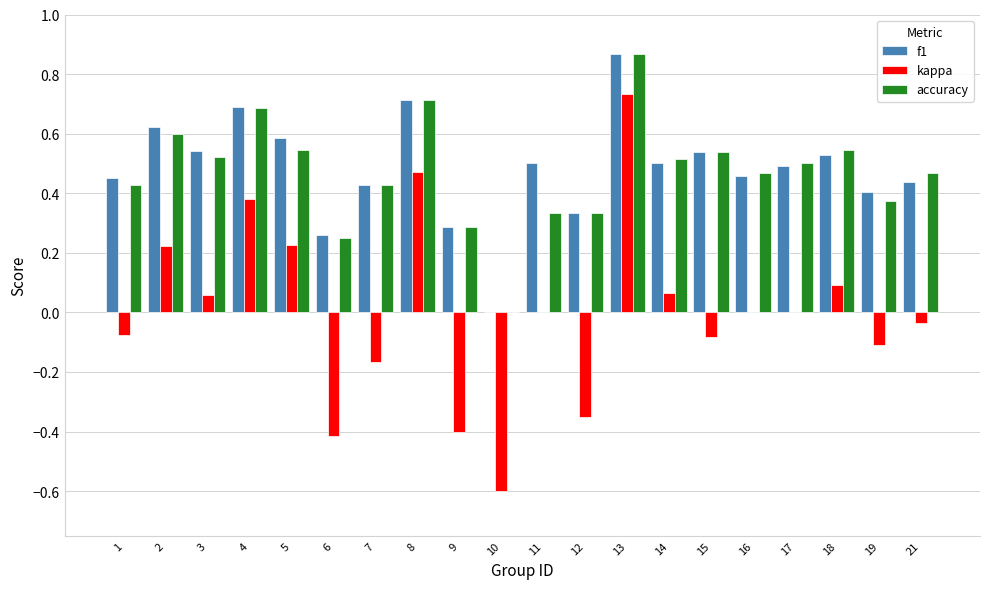

Which series changed the most between 9 and 14?

kappa